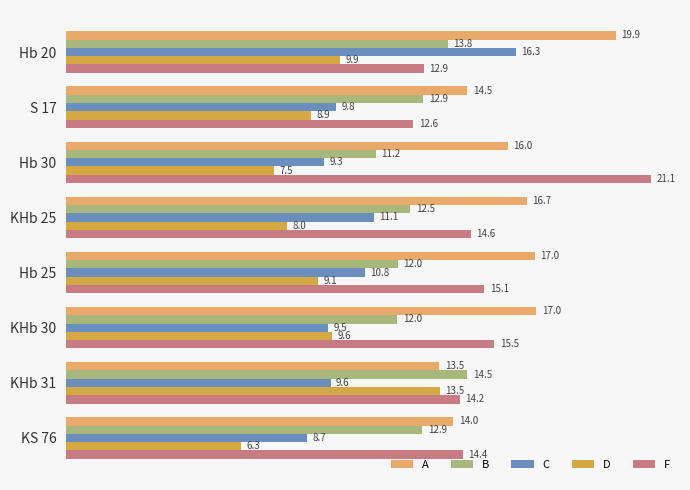

What is the minimum value shown in the chart?

6.3